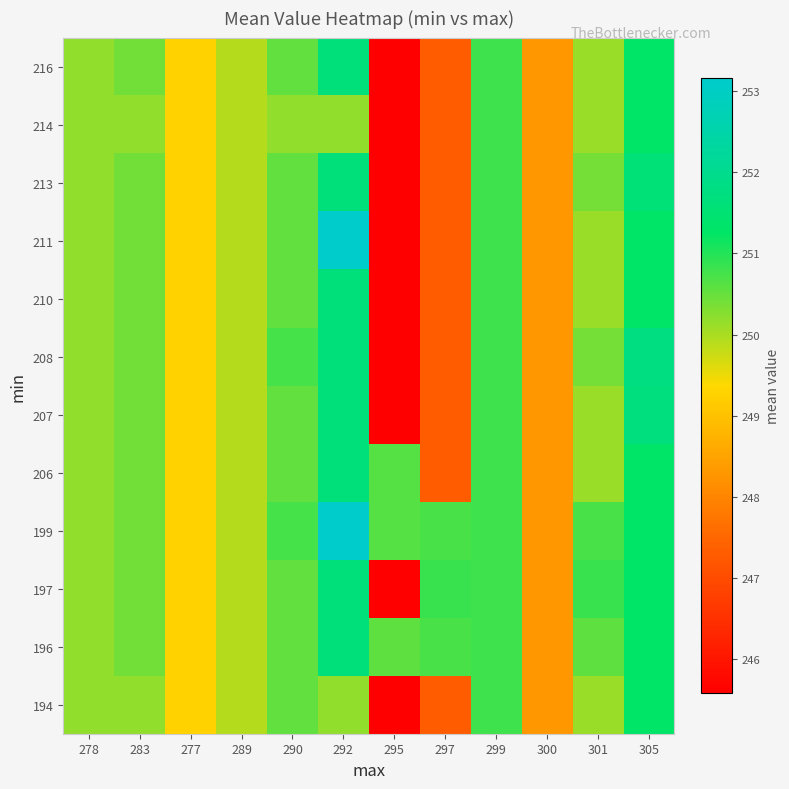

Reading right to left, what are all the values shown in this chart?

194: 305=251.3	301=250.1	300=248.3	299=250.8	297=247.3	295=245.6	292=250.2	290=250.5	289=249.9	277=249.3	283=250.2	278=250.2
196: 305=251.3	301=250.6	300=248.3	299=250.8	297=250.7	295=250.6	292=251.6	290=250.5	289=249.9	277=249.3	283=250.4	278=250.2
197: 305=251.3	301=250.8	300=248.3	299=250.8	297=250.8	295=245.6	292=251.6	290=250.5	289=249.9	277=249.3	283=250.4	278=250.2
199: 305=251.3	301=250.7	300=248.3	299=250.8	297=250.7	295=250.6	292=253.2	290=250.8	289=249.9	277=249.3	283=250.4	278=250.2
206: 305=251.3	301=250.1	300=248.3	299=250.8	297=247.3	295=250.6	292=251.6	290=250.5	289=249.9	277=249.3	283=250.4	278=250.2
207: 305=251.7	301=250.1	300=248.3	299=250.8	297=247.3	295=245.6	292=251.6	290=250.5	289=249.9	277=249.3	283=250.4	278=250.2
208: 305=251.8	301=250.4	300=248.3	299=250.8	297=247.3	295=245.6	292=251.6	290=250.8	289=249.9	277=249.3	283=250.4	278=250.2
210: 305=251.3	301=250.1	300=248.3	299=250.8	297=247.3	295=245.6	292=251.6	290=250.5	289=249.9	277=249.3	283=250.4	278=250.2
211: 305=251.3	301=250.1	300=248.3	299=250.8	297=247.3	295=245.6	292=253.2	290=250.5	289=249.9	277=249.3	283=250.4	278=250.2
213: 305=251.6	301=250.4	300=248.3	299=250.8	297=247.3	295=245.6	292=251.6	290=250.5	289=249.9	277=249.3	283=250.4	278=250.2
214: 305=251.3	301=250.1	300=248.3	299=250.8	297=247.3	295=245.6	292=250.2	290=250.2	289=249.9	277=249.3	283=250.2	278=250.2
216: 305=251.3	301=250.1	300=248.3	299=250.8	297=247.3	295=245.6	292=251.6	290=250.5	289=249.9	277=249.3	283=250.4	278=250.2